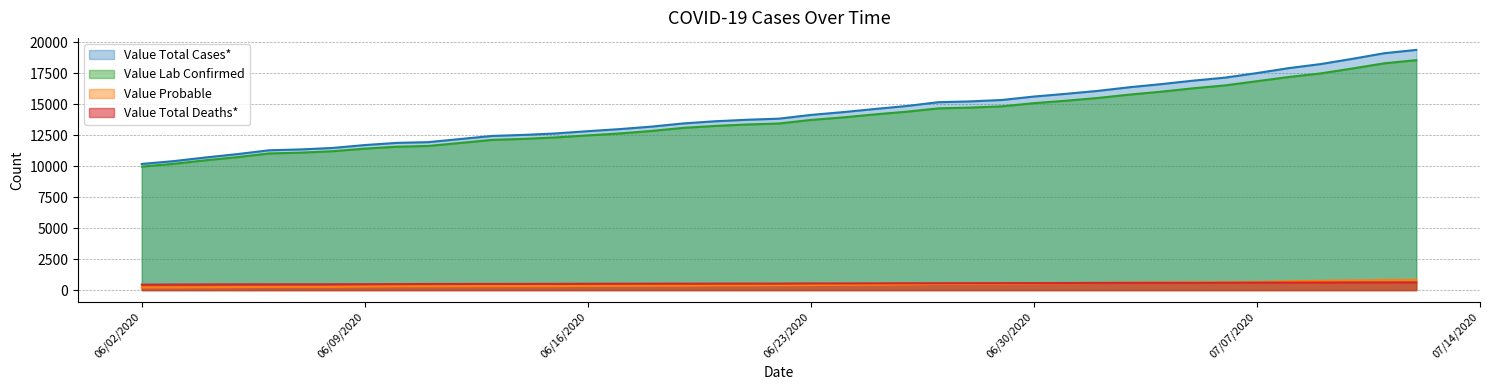

Where does the Value Lab Confirmed series first go above 13736?

06/24/2020